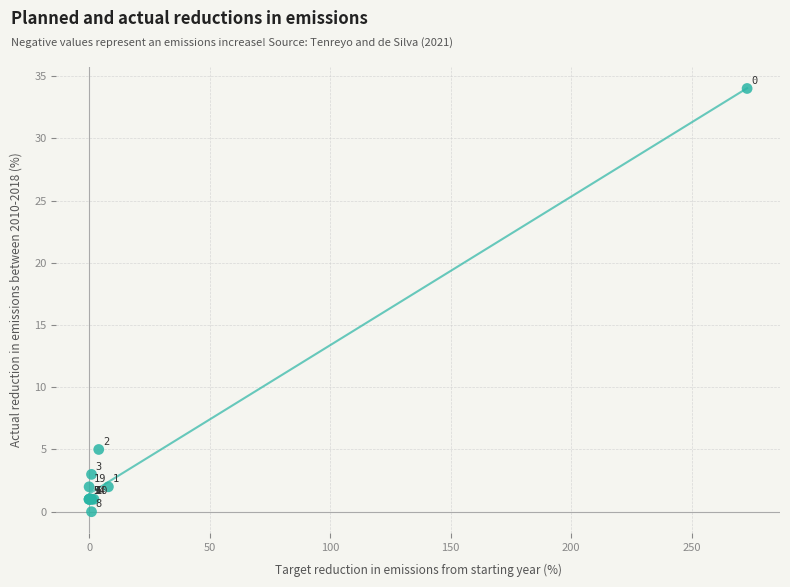

What Y value in the scatter plot is closest to 17?

5